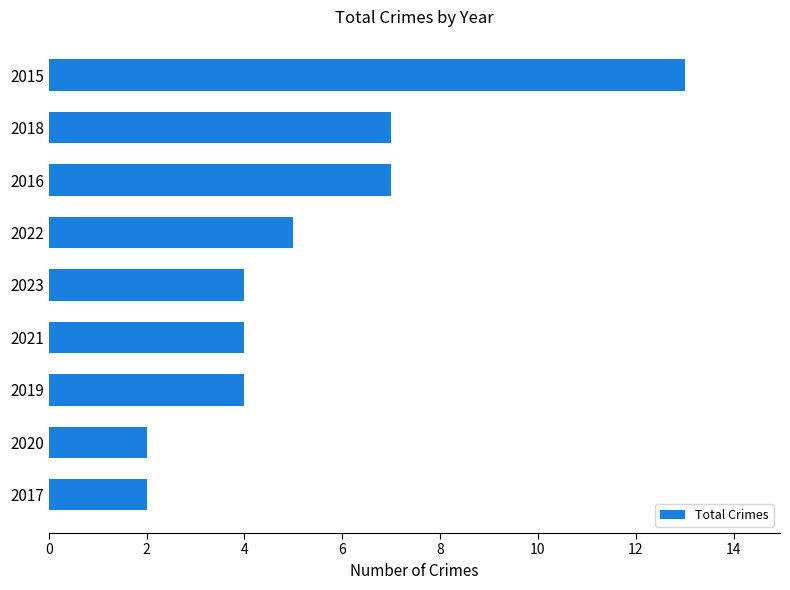

What is the ratio of the value at 2015 to the value at 2020?

6.5